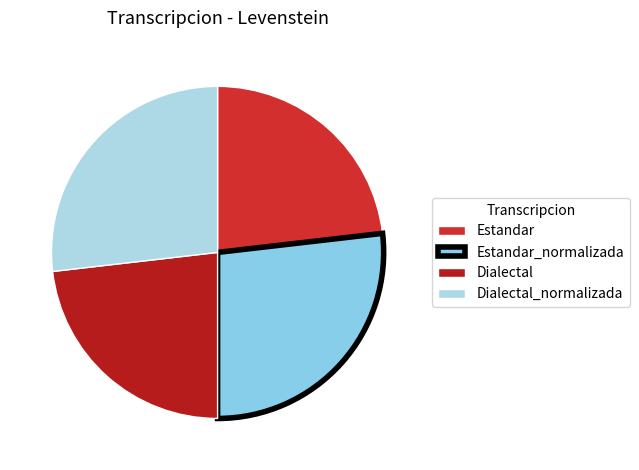

Is there any slice that represents more than half of the pie?

No